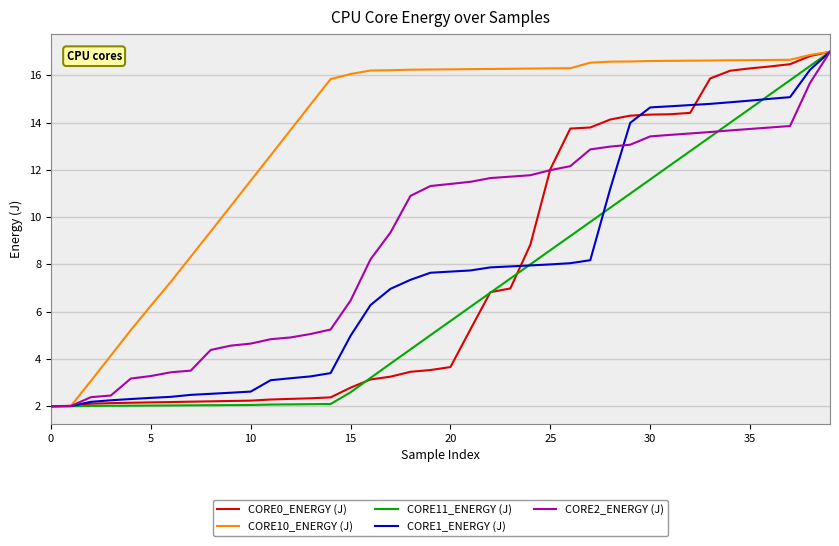

How many series are shown in this chart?

5